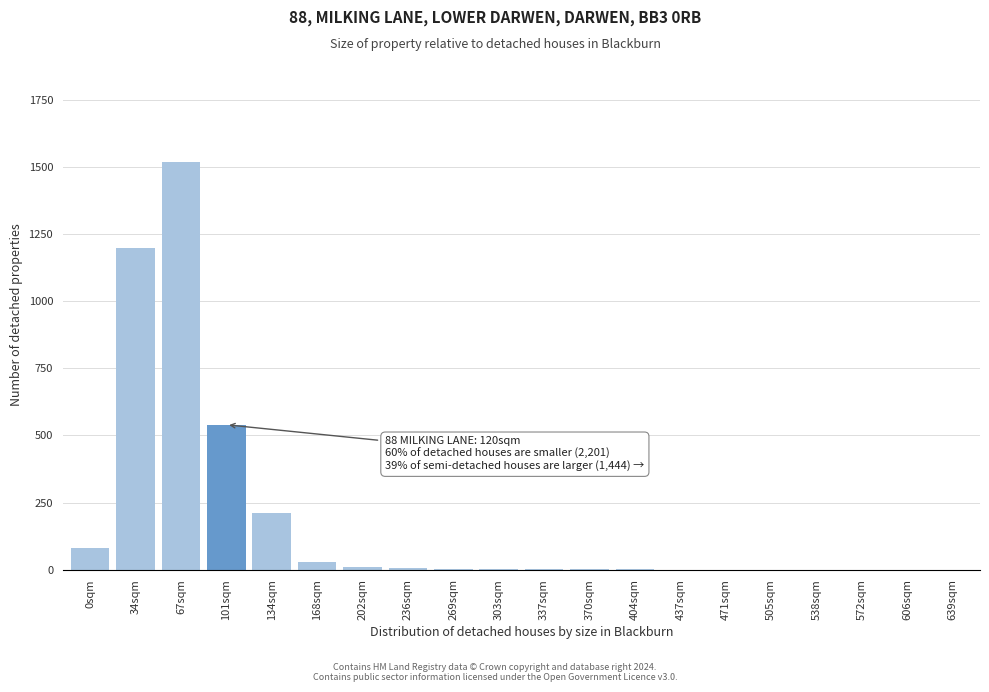

What is the greatest value displayed?

1520